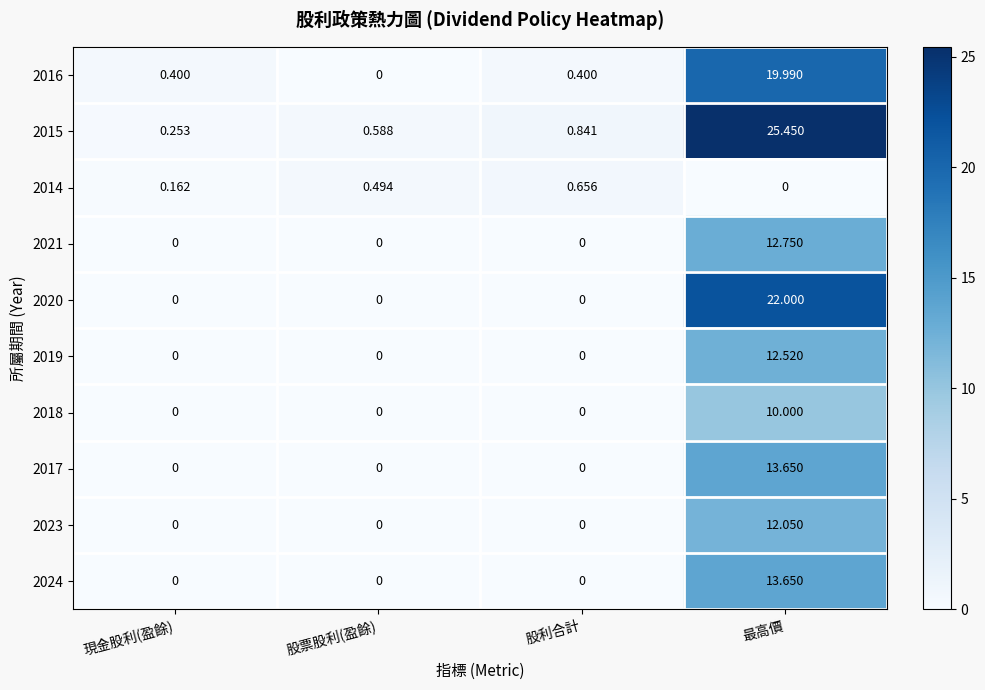

What is the spread (max minus min) of values at 現金股利(盈餘)?

0.4